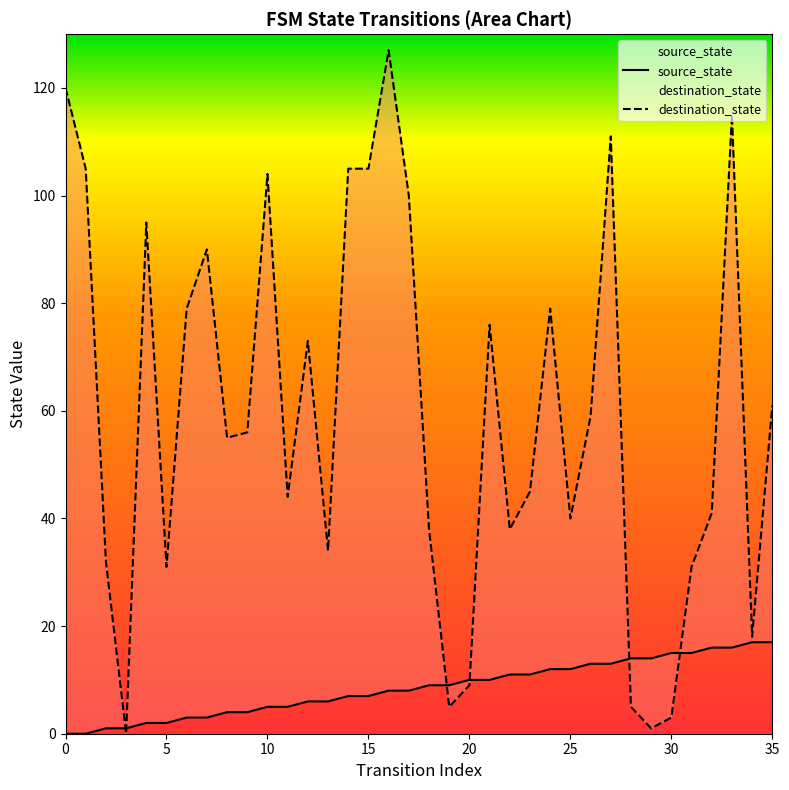

At which label is destination_state closest to 63?

35